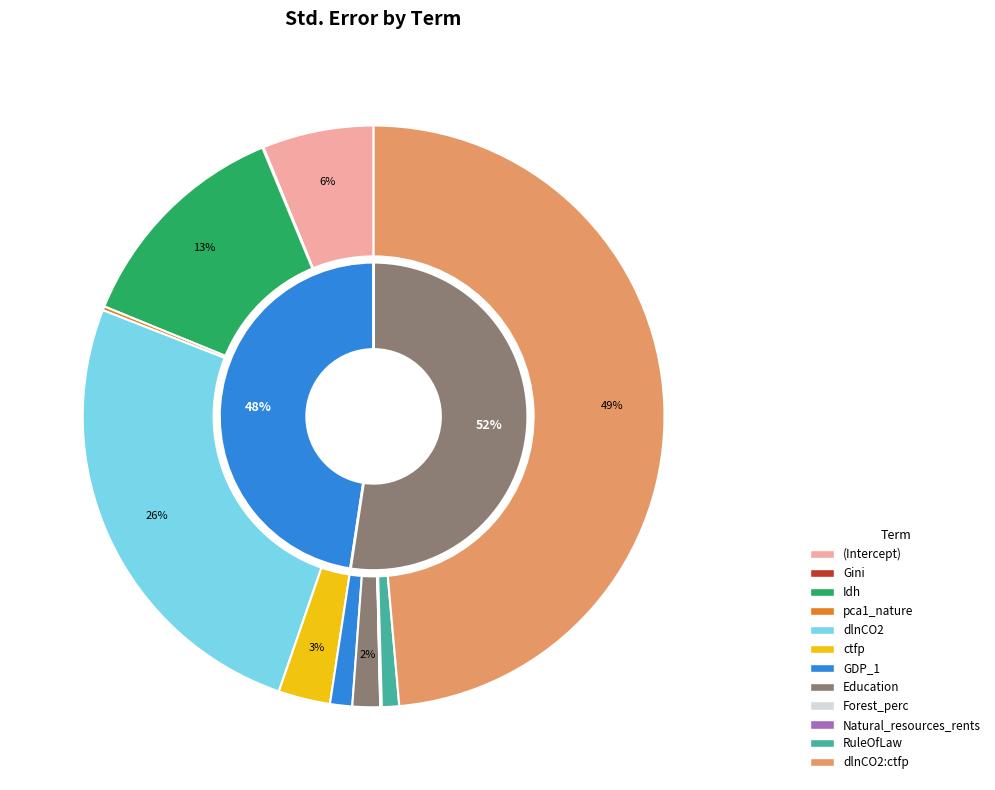

What percentage is the RuleOfLaw slice, to the nearest percent?

1%